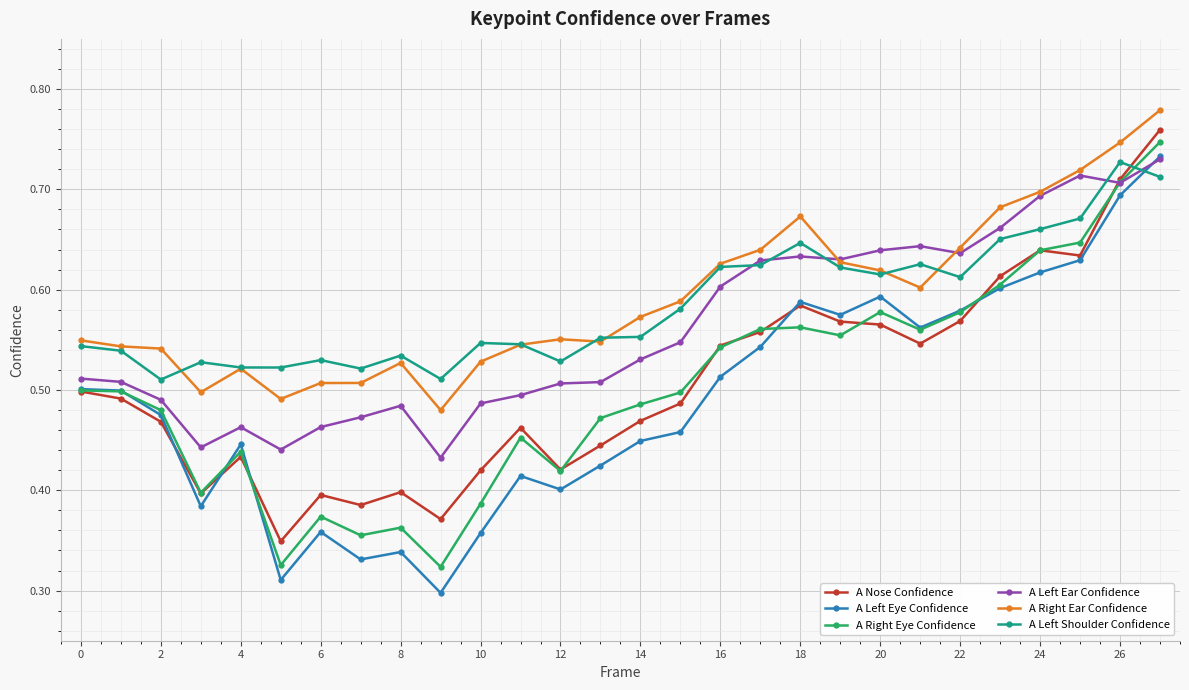

True or false: A Right Eye Confidence has more than 0 interior local peaks.

True